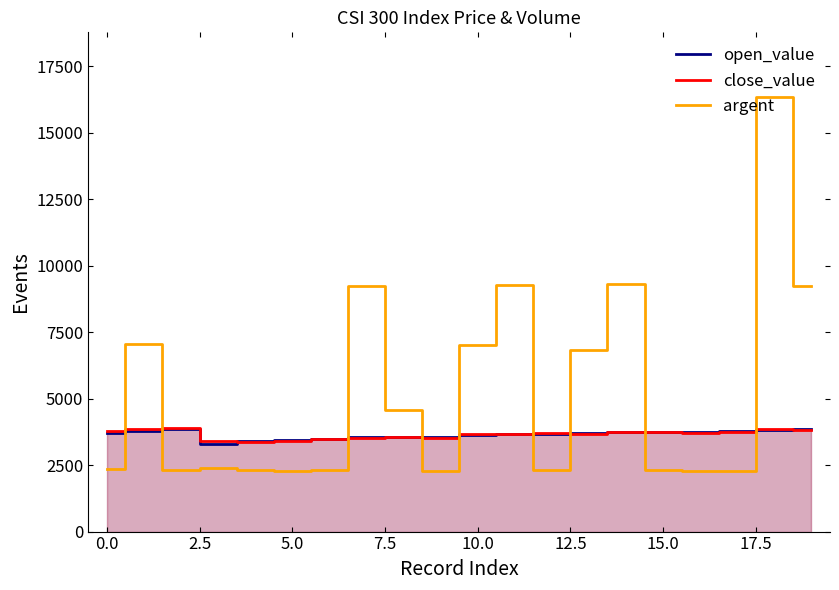

What is the minimum value shown in the chart?

2280.7